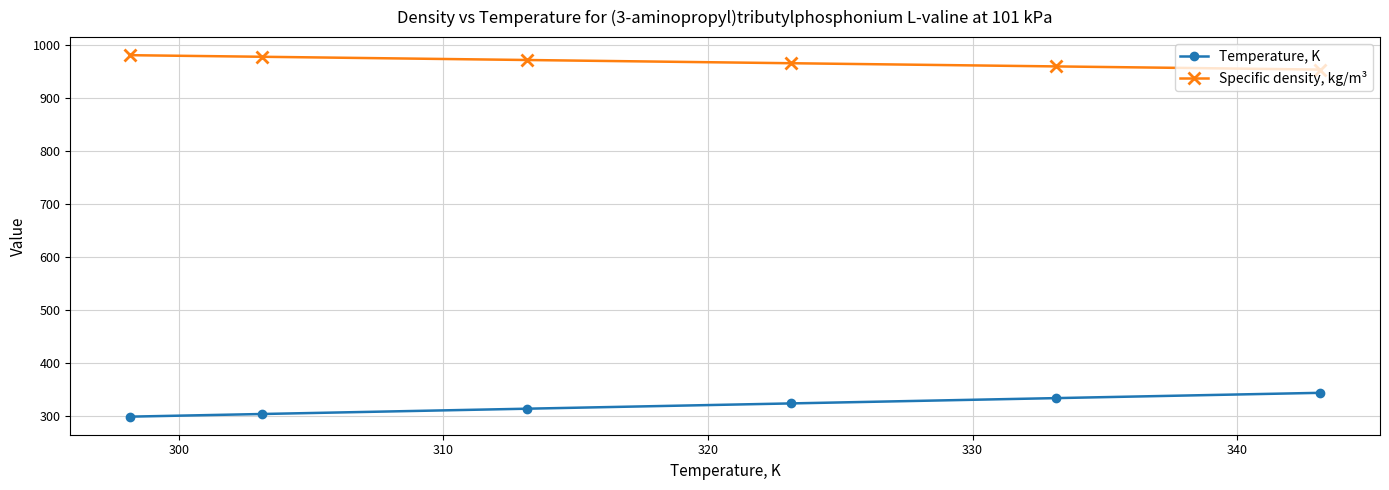

List the series in order of their peak value, highest first.

Specific density, kg/m³, Temperature, K